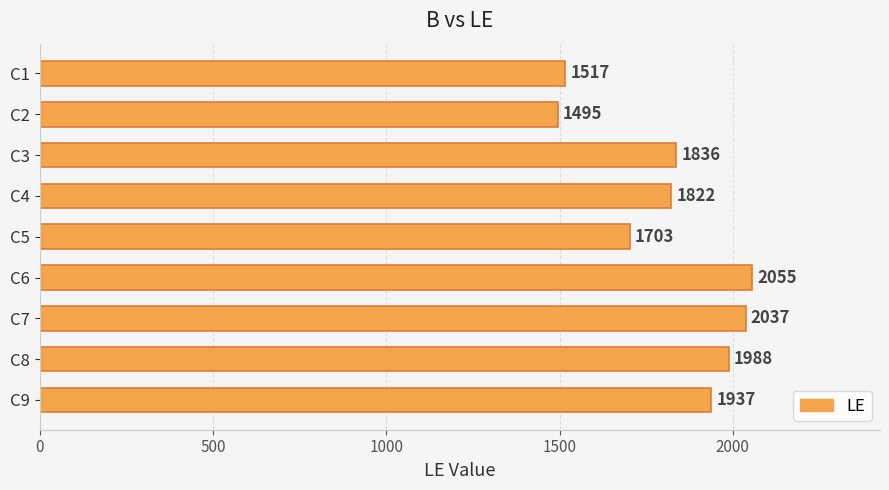

The chart shows a value of 3328 at C6. True or false?

False